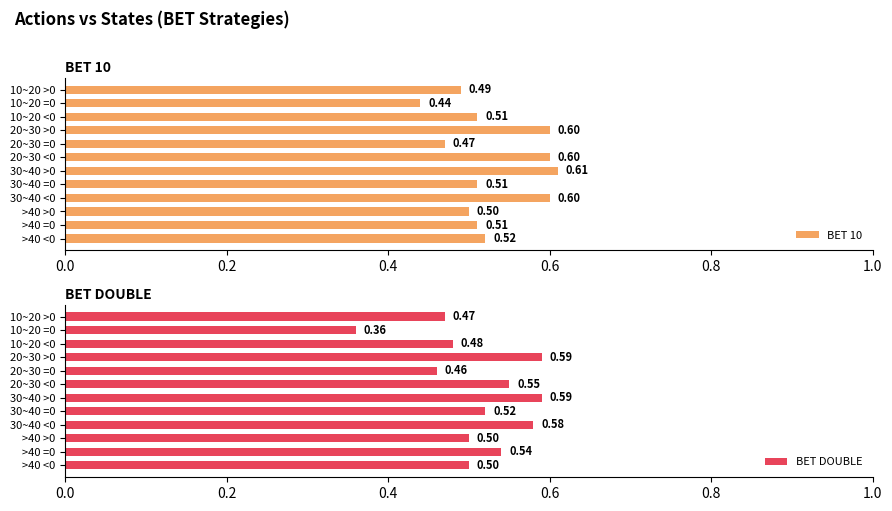

What is the sum of the BET 10 values at 30~40 <0 and 20~30 >0?

1.2